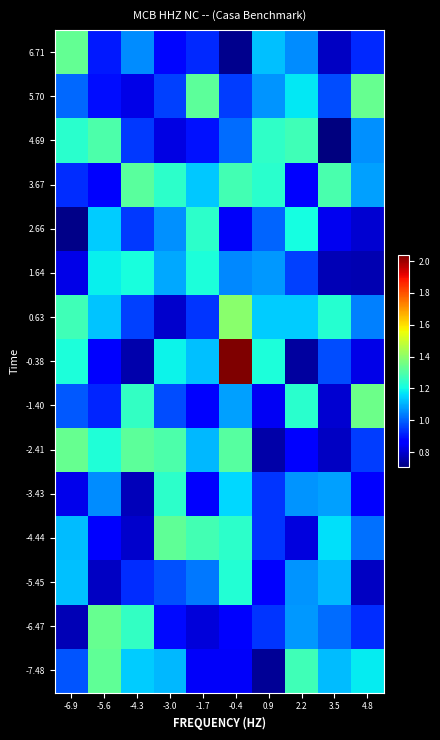

At -4.3, list the series in order from smallest to largest.

-0.38, -3.43, -4.44, 5.70, -5.45, 2.66, 4.69, 0.63, 6.71, -7.48, 1.64, -1.40, -6.47, 3.67, -2.41